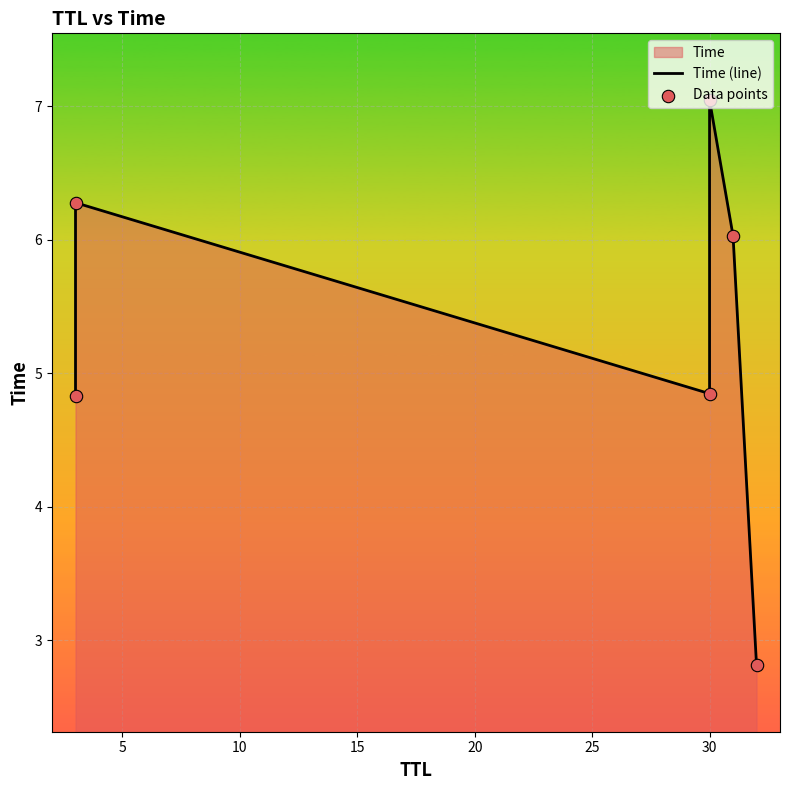

What is the total value across all series at 25?

5.6